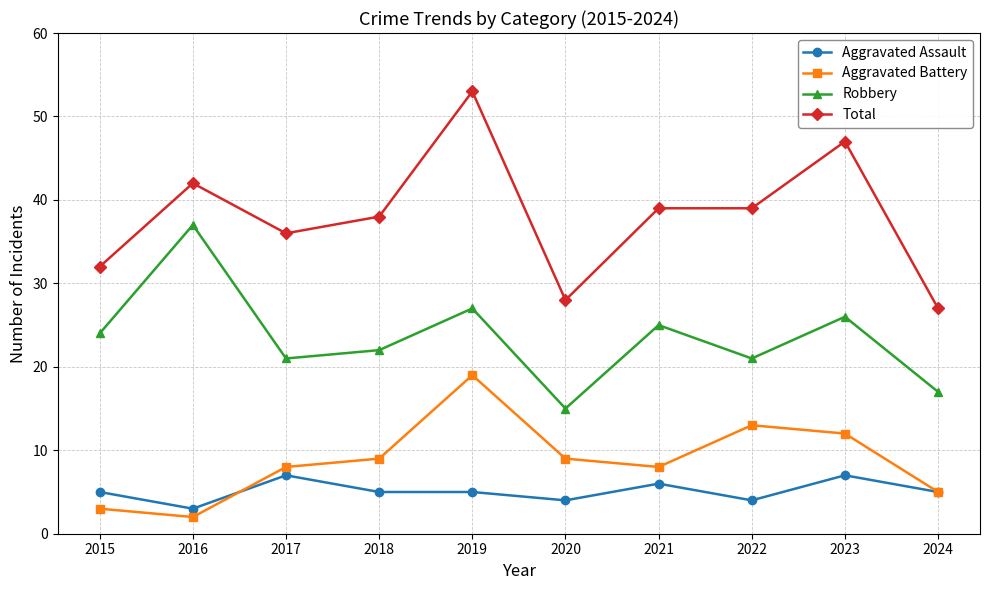

What is the difference between the maximum and minimum values in the Total series?

26